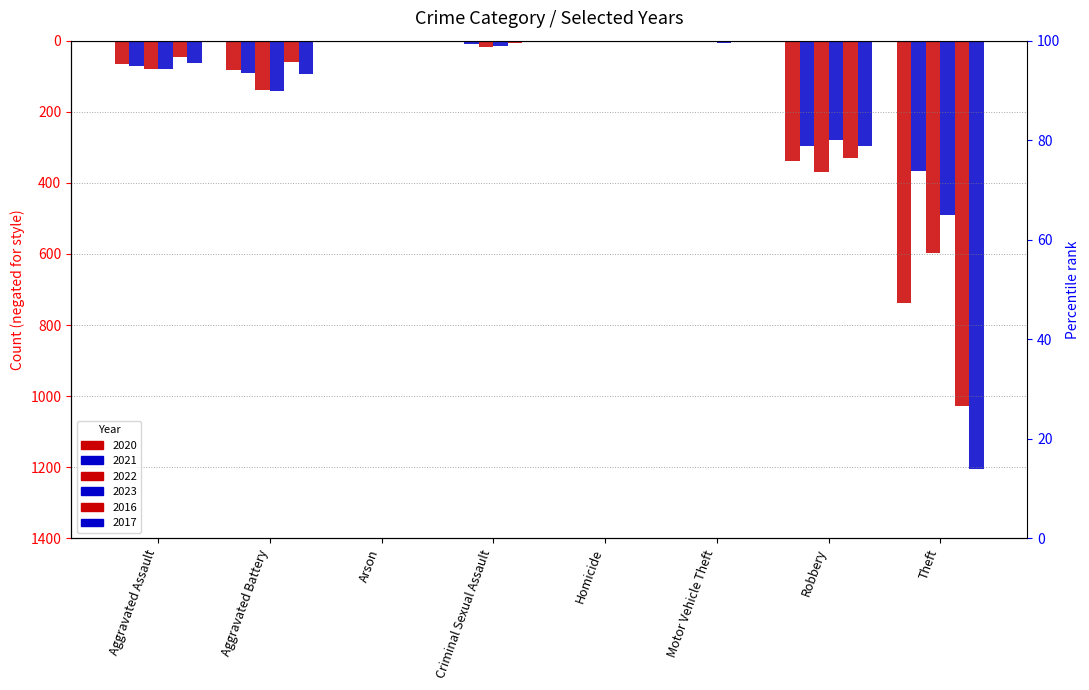

Rank the series by their maximum value, from lowest to highest.

2022, 2020, 2021, 2023, 2016, 2017